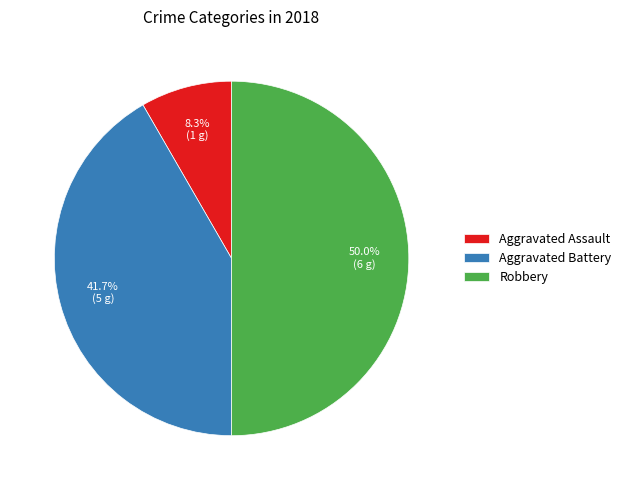

Does Aggravated Battery represent more than half of the total?

No